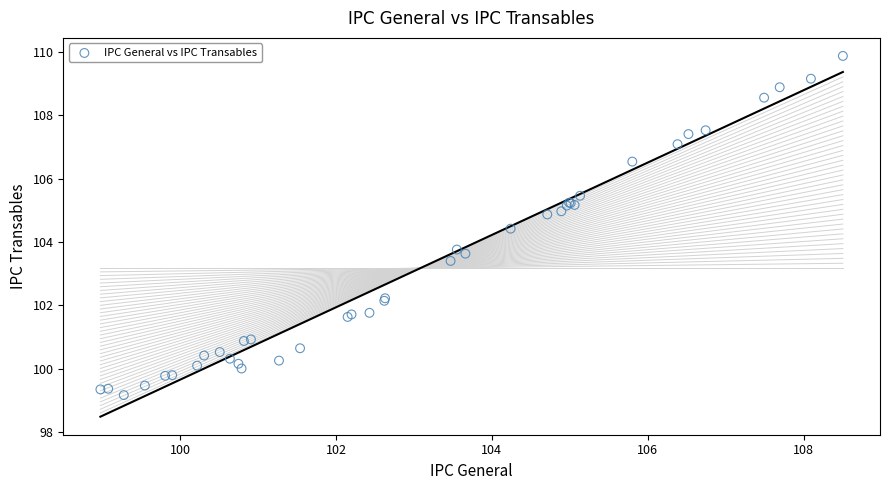

What Y value in the scatter plot is closest to 104?

103.8